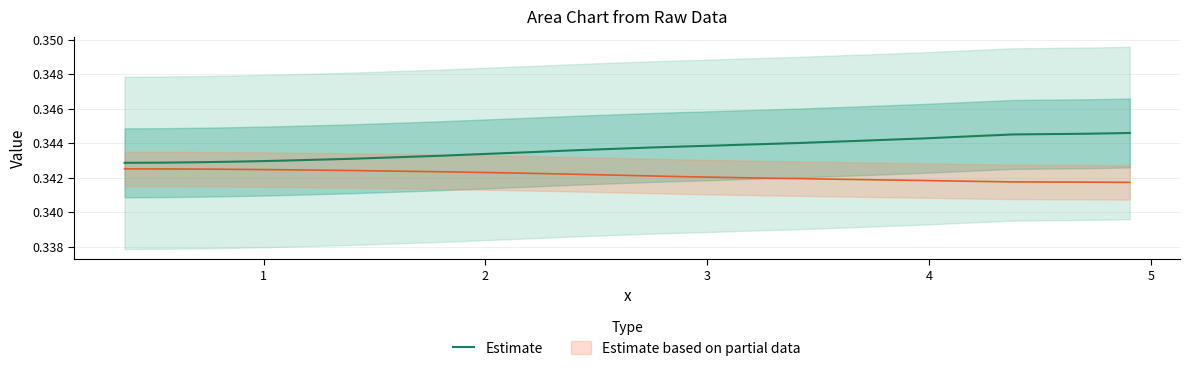

Reading right to left, extract all data points from this chart.

0.3	0.3	0.3	0.3	0.3	0.3	0.3	0.3	0.3	0.3	0.3	0.3	0.3	0.3	0.3	0.3	0.3	0.3	0.3	0.3	0.3	0.3	0.3	0.3	0.3	0.3	0.3	0.3	0.3	0.3	0.3	0.3